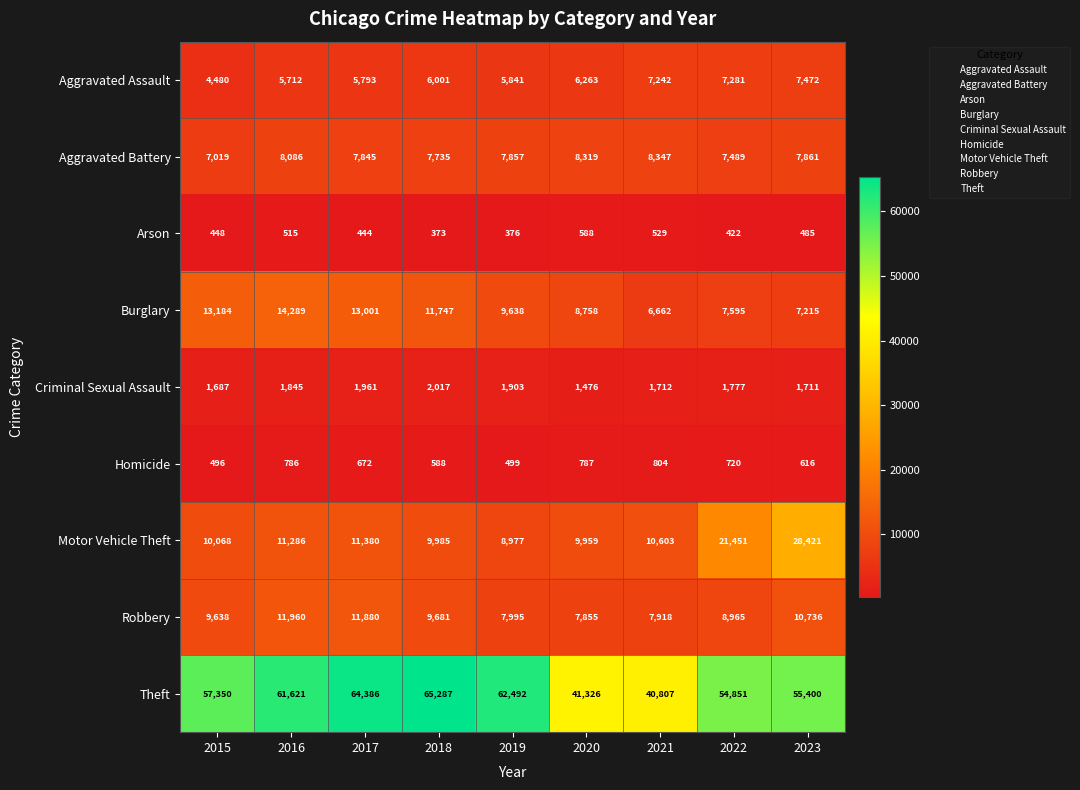

Between 2018 and 2020, which series saw the biggest shift?

Theft